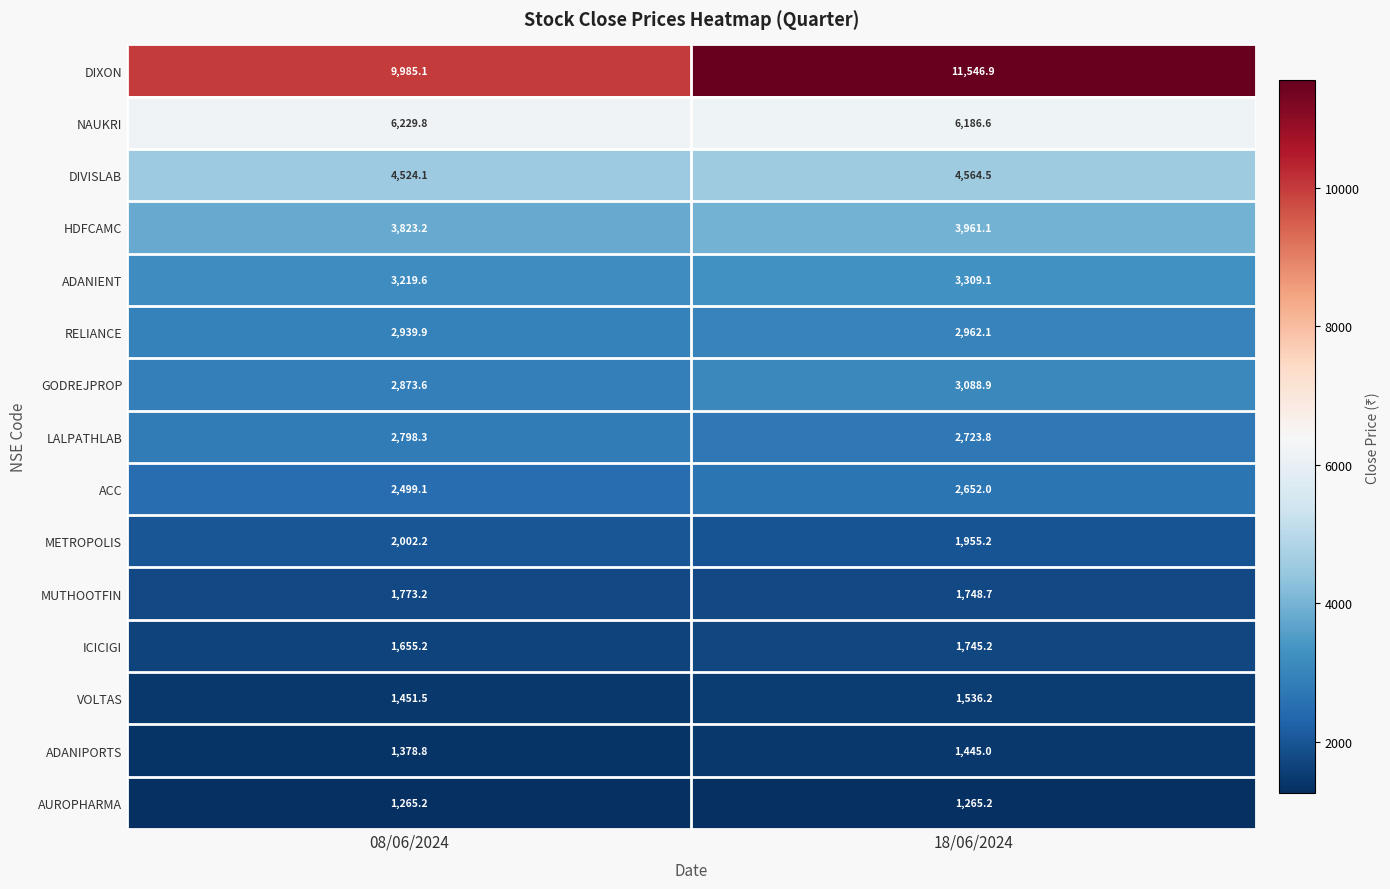

The VOLTAS series shows 1536.2 at 18/06/2024. True or false?

True